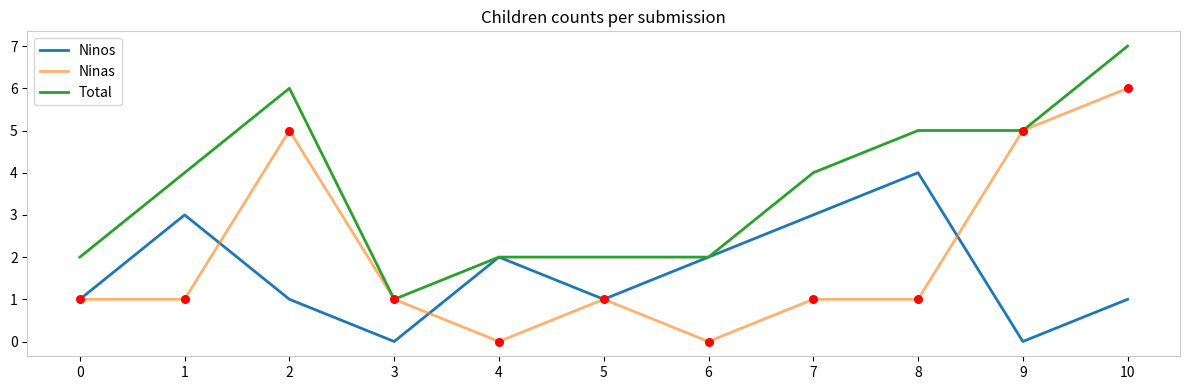

What is the total value across all series at 9?

10